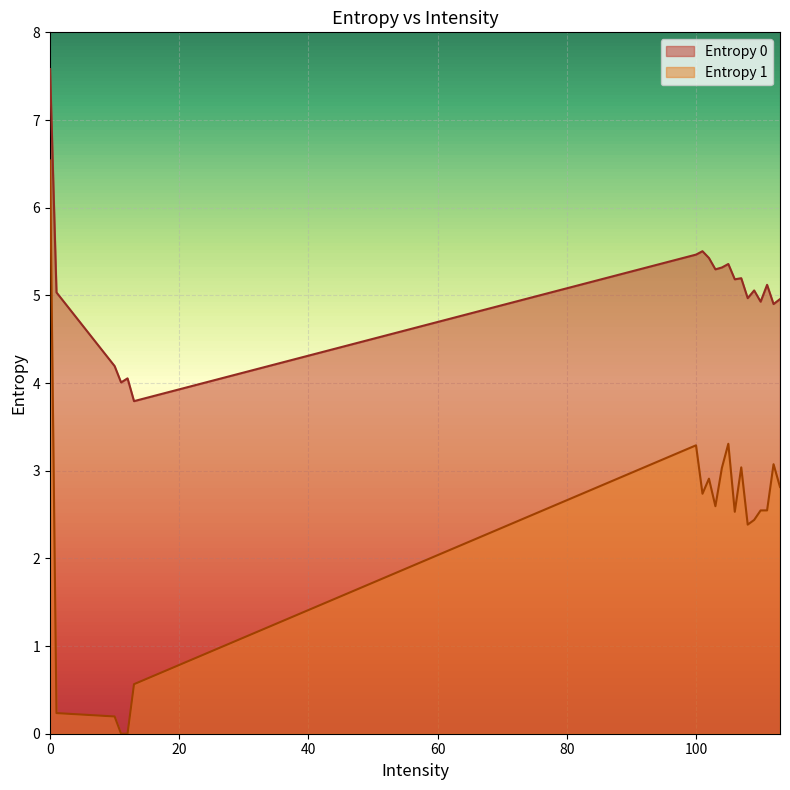

True or false: Entropy 1 and Entropy 0 cross at least once.

False